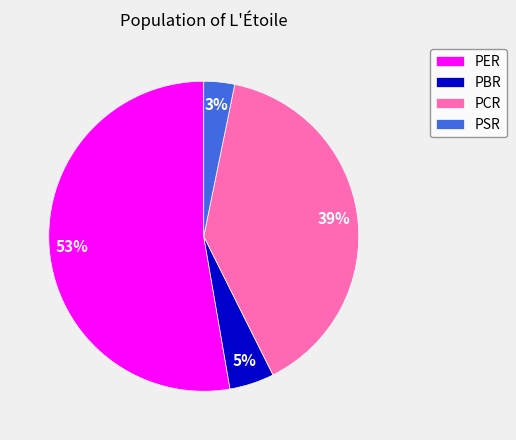

What percentage is the PBR slice, to the nearest percent?

5%